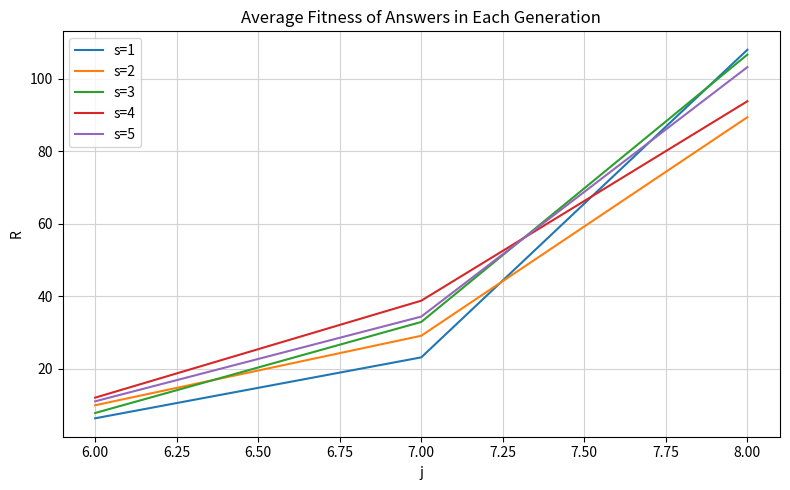

At which label does s=2 first exceed 29?

7.00